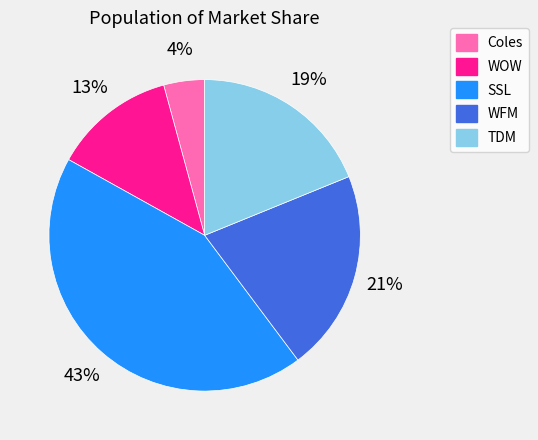

True or false: Coles accounts for 4% of the total.

True